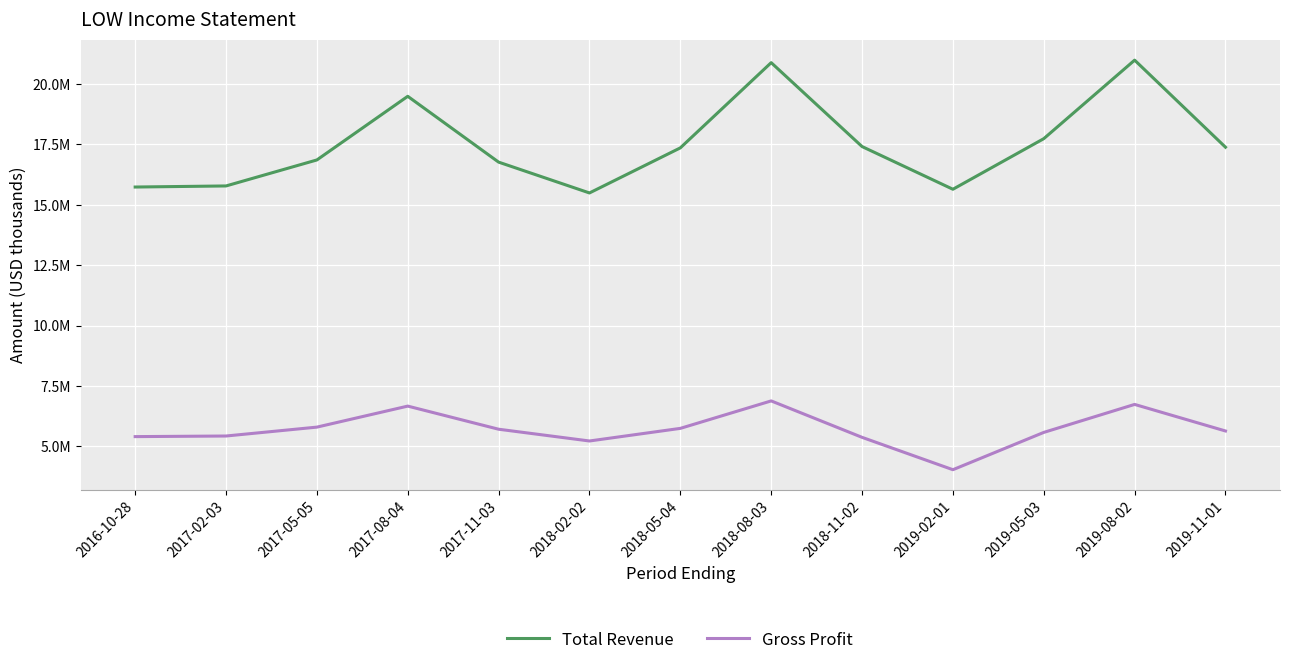

Reading right to left, transcribe all the data shown in this chart.

Total Revenue: 2019-11-01=17388000	2019-08-02=20992000	2019-05-03=17741000	2019-02-01=15647000	2018-11-02=17415000	2018-08-03=20888000	2018-05-04=17360000	2018-02-02=15494000	2017-11-03=16770000	2017-08-04=19495000	2017-05-05=16860000	2017-02-03=15784000	2016-10-28=15739000
Gross Profit: 2019-11-01=5640000	2019-08-02=6740000	2019-05-03=5581000	2019-02-01=4037000	2018-11-02=5377000	2018-08-03=6885000	2018-05-04=5748000	2018-02-02=5226000	2017-11-03=5713000	2017-08-04=6670000	2017-05-05=5800000	2017-02-03=5432000	2016-10-28=5407000